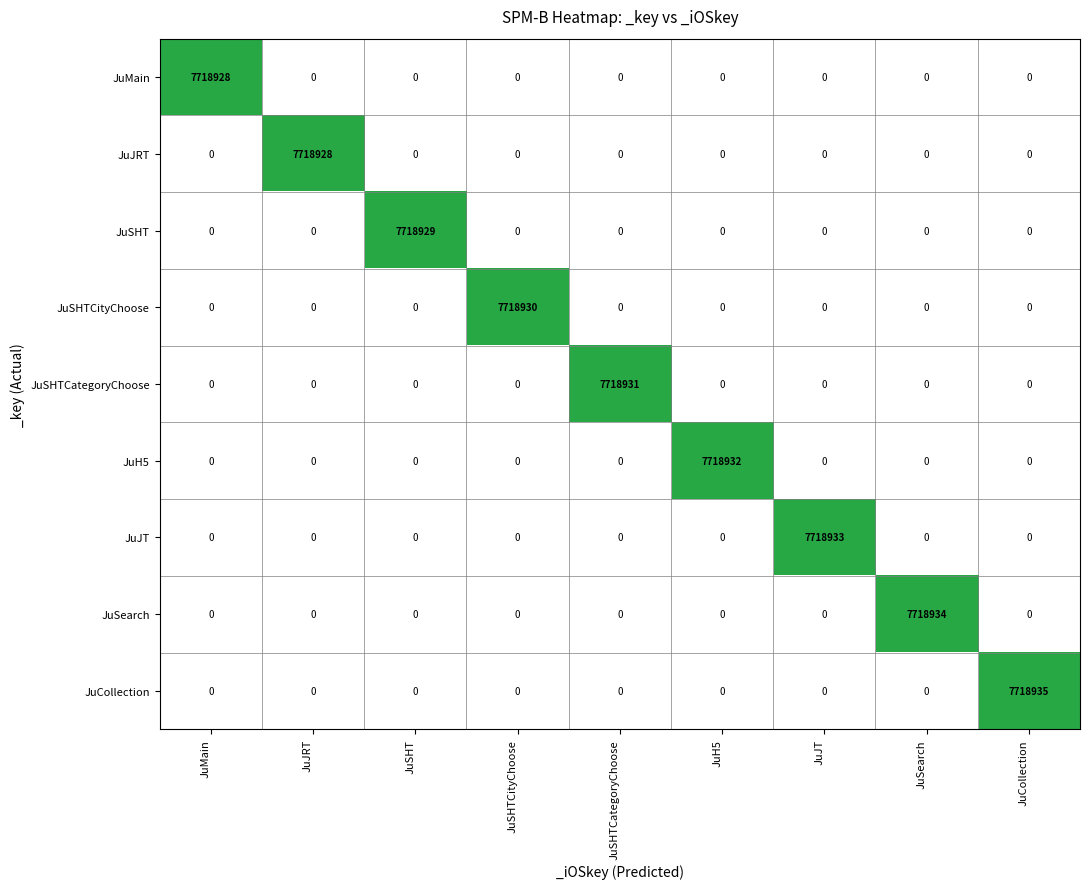

What is the spread (max minus min) of values at JuCollection?

7718935